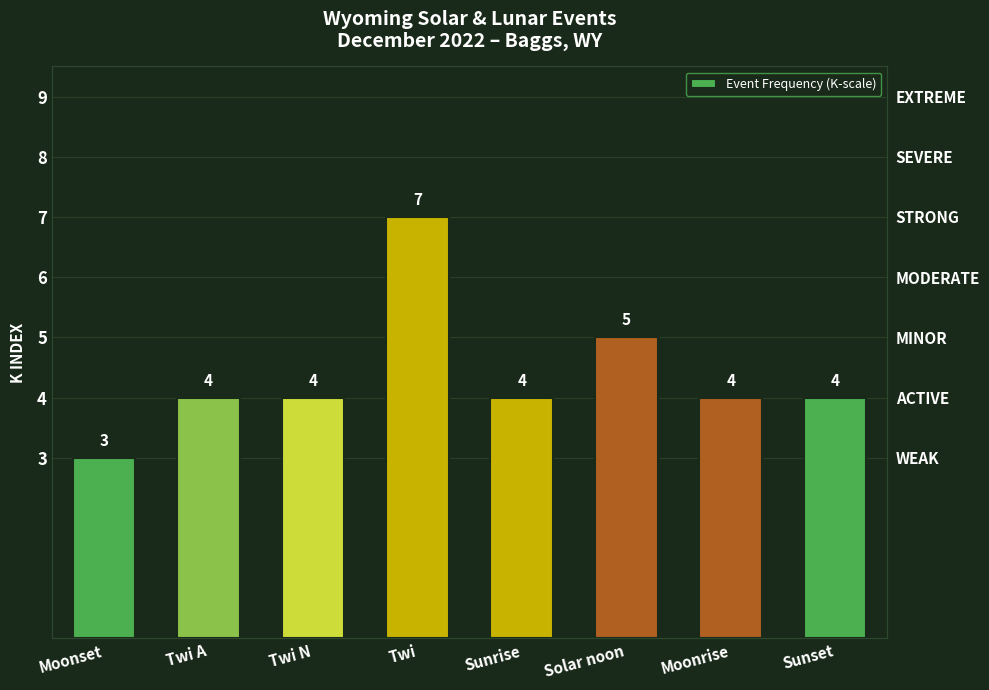

What is the average value?

4